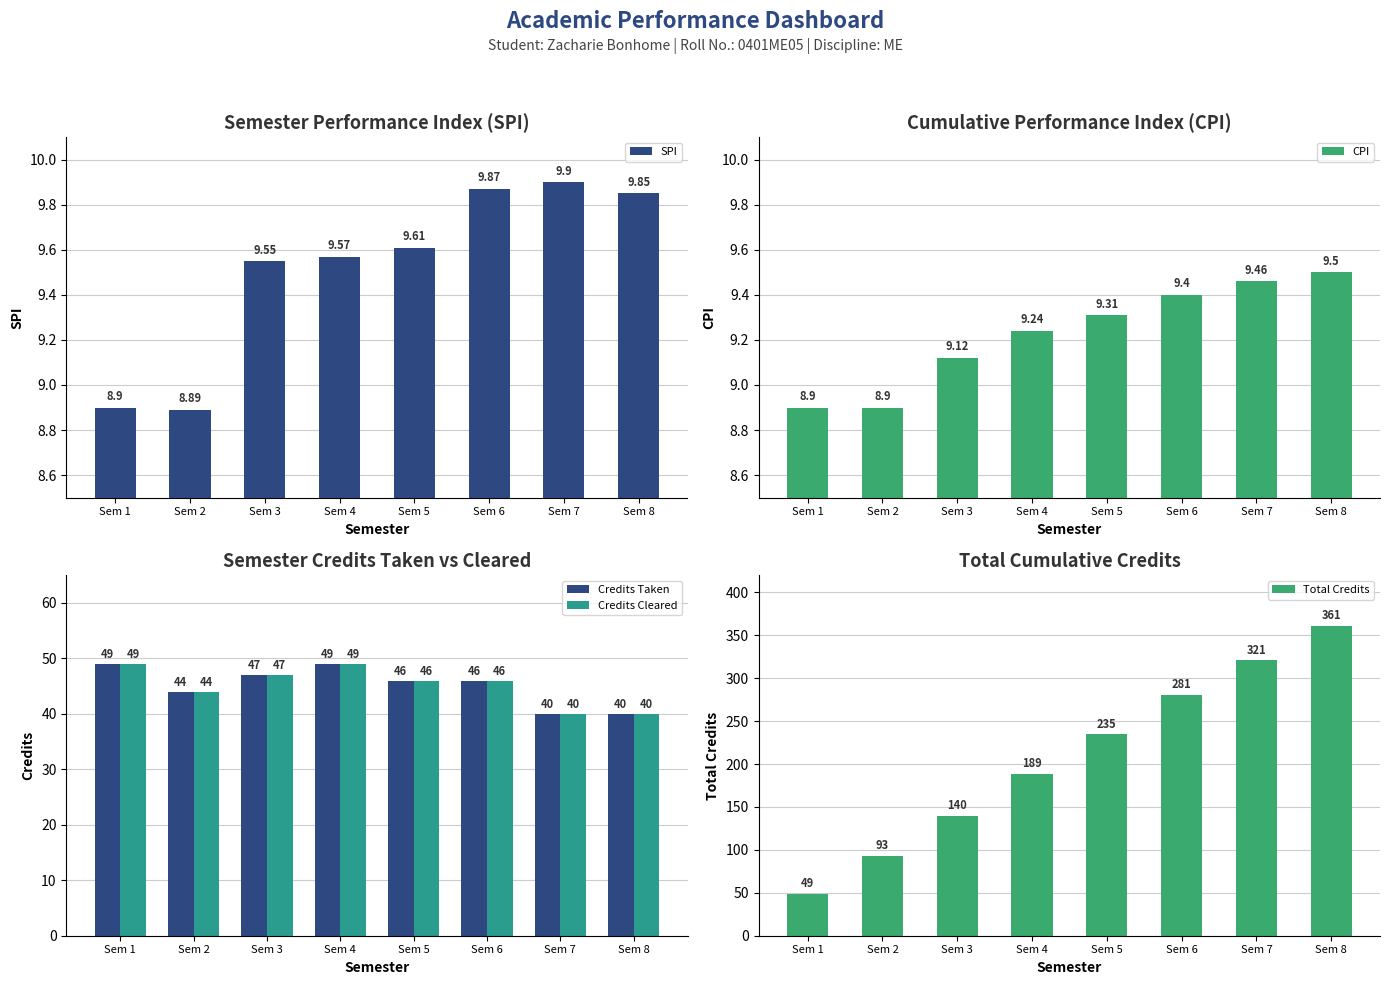

How many Credits Taken values are between 44 and 49?

6